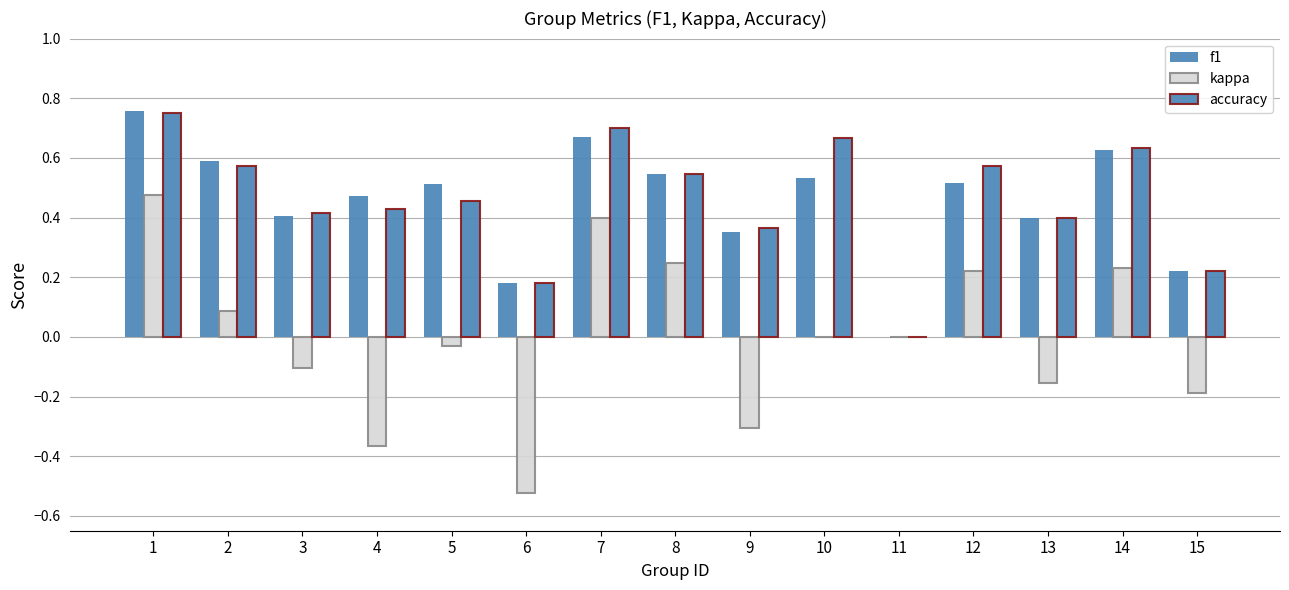

How many data points in f1 are above 0?

14